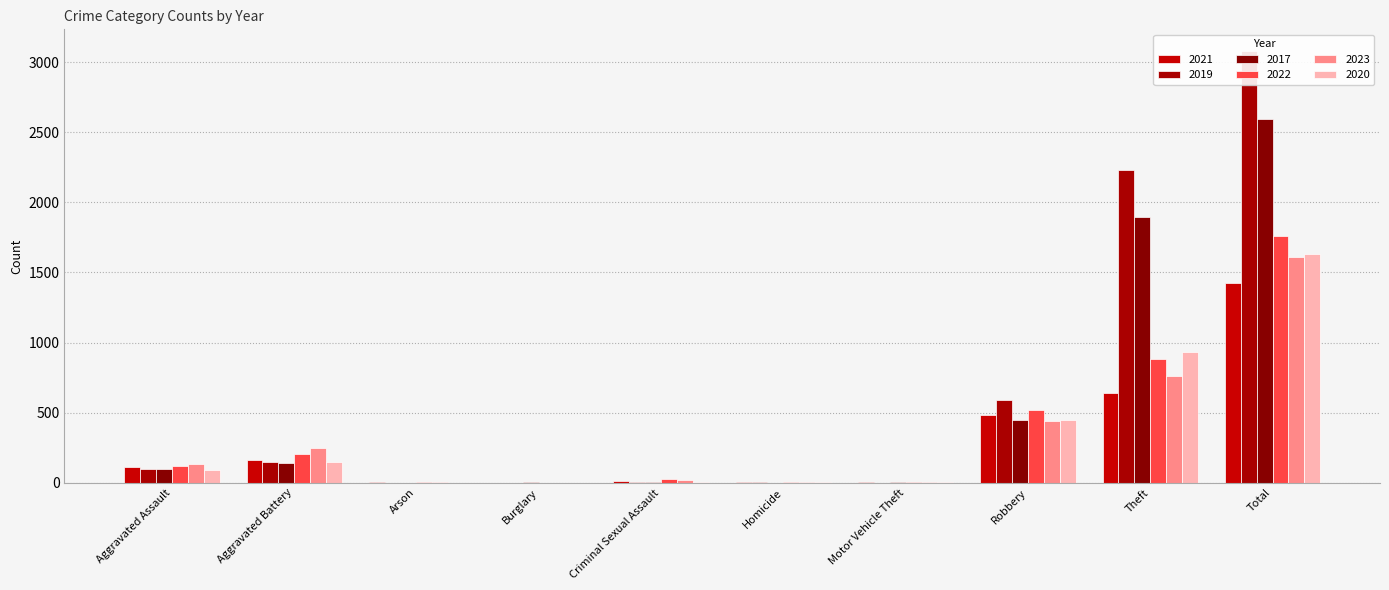

Which series has the largest total across all categories?

2019